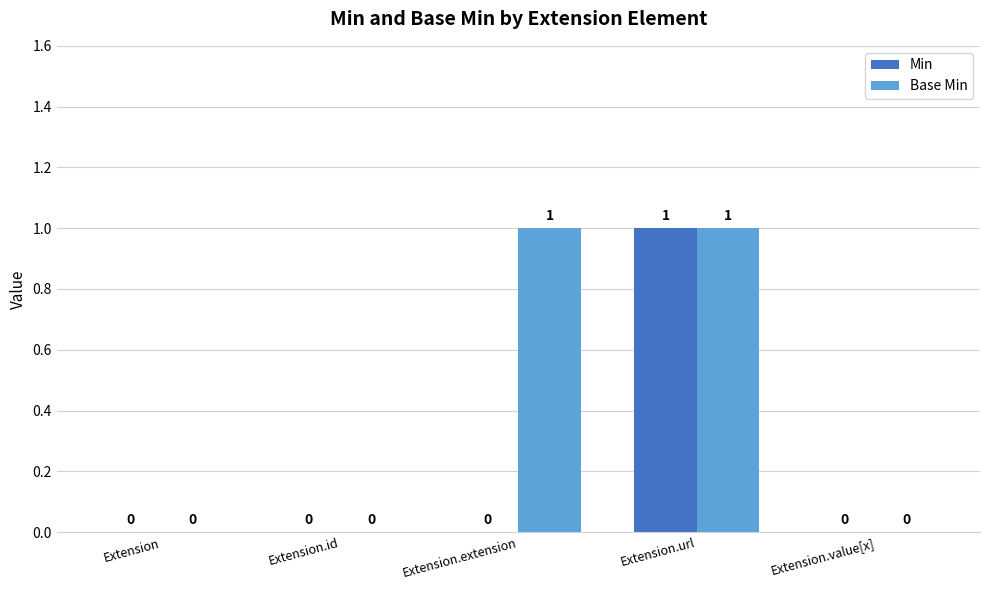

Are the bars grouped side by side (vs. stacked)?

Yes